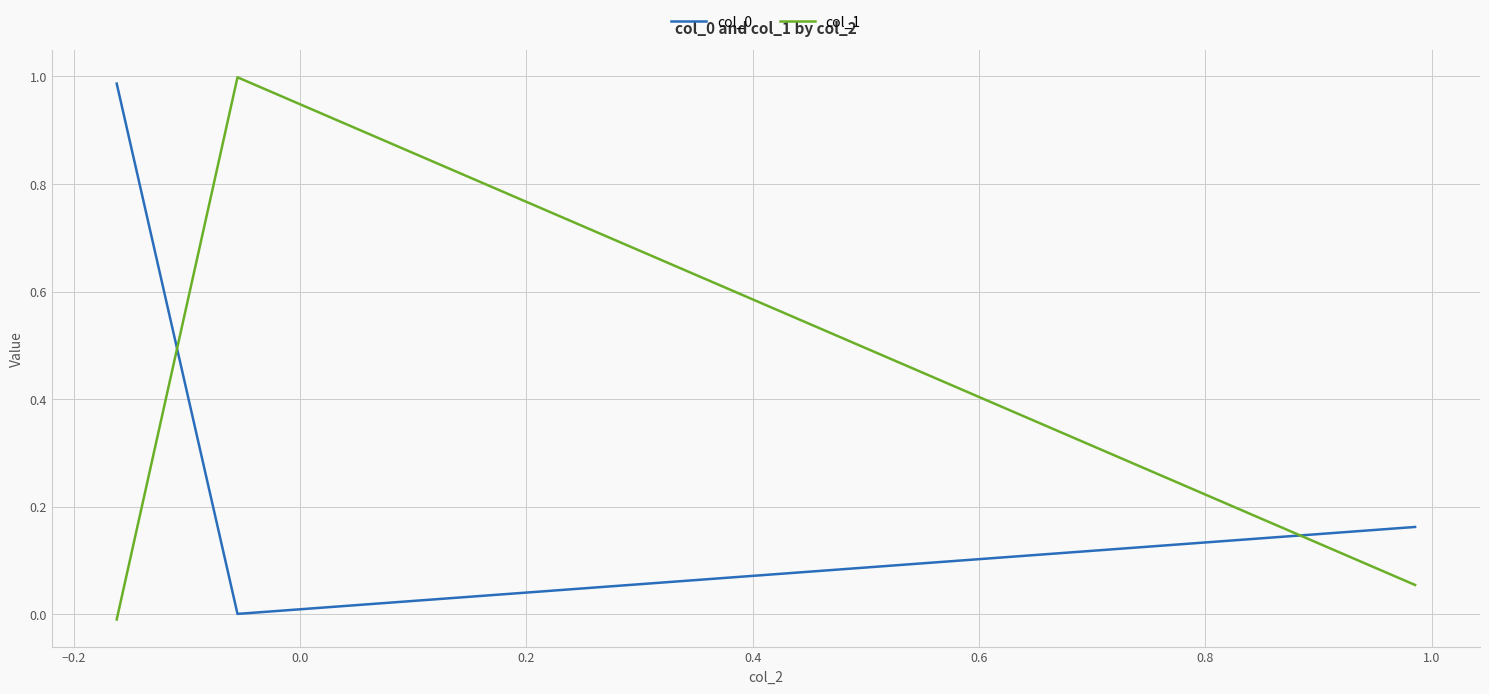

What is the sum of all col_0 values?

1.1